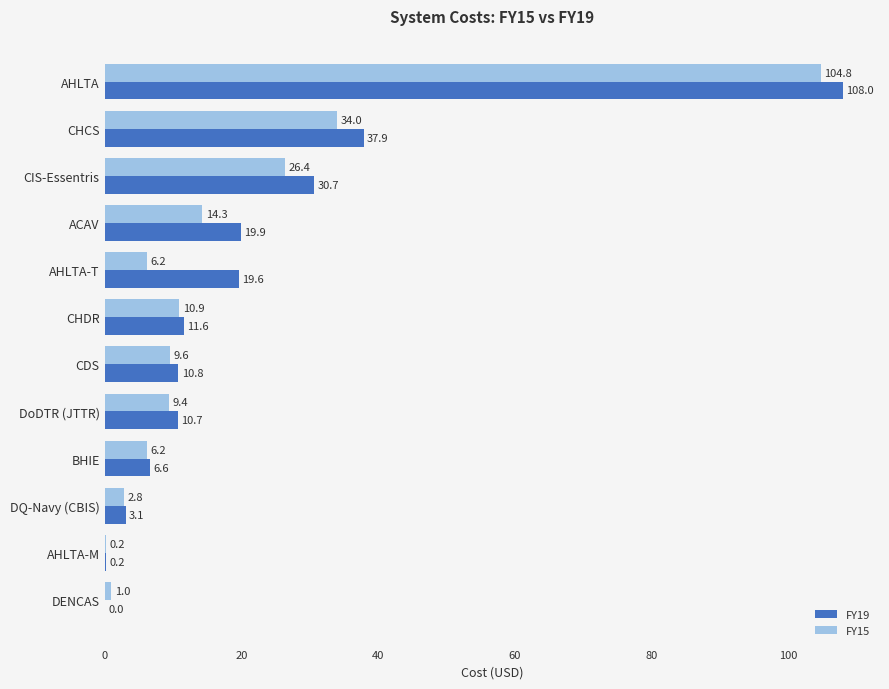

What are all the series names shown in the legend?

FY19, FY15